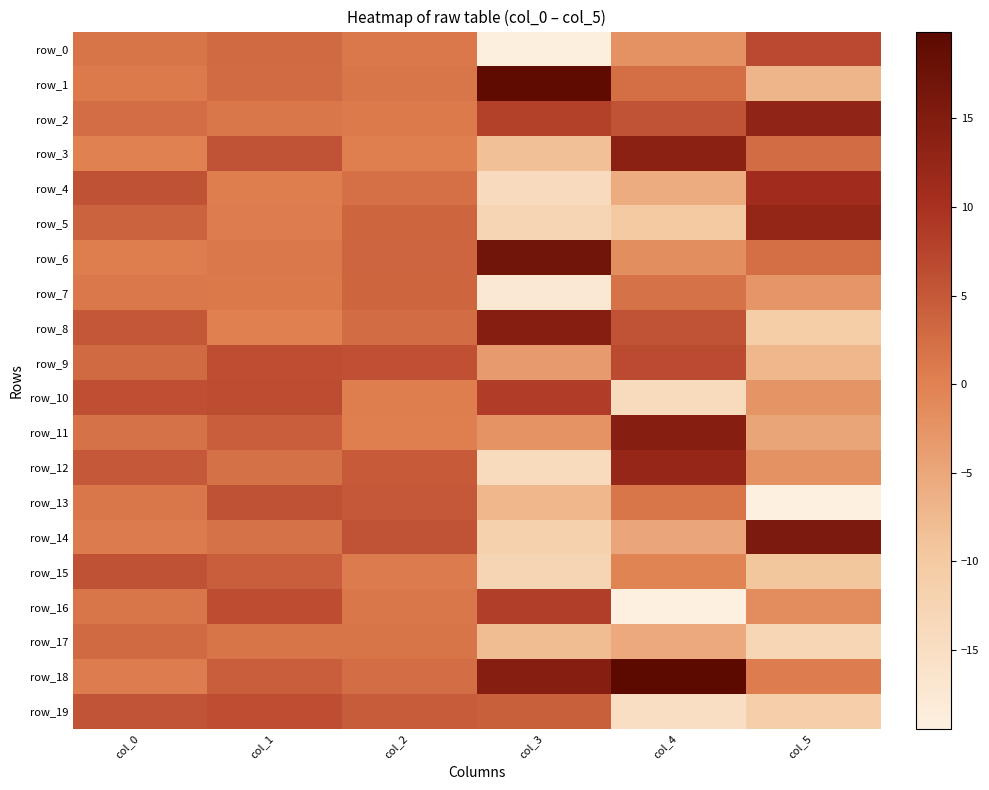

List the series in order of their peak value, highest first.

row_18, row_1, row_6, row_14, row_8, row_11, row_3, row_2, row_5, row_12, row_4, row_10, row_16, row_0, row_9, row_19, row_13, row_15, row_7, row_17